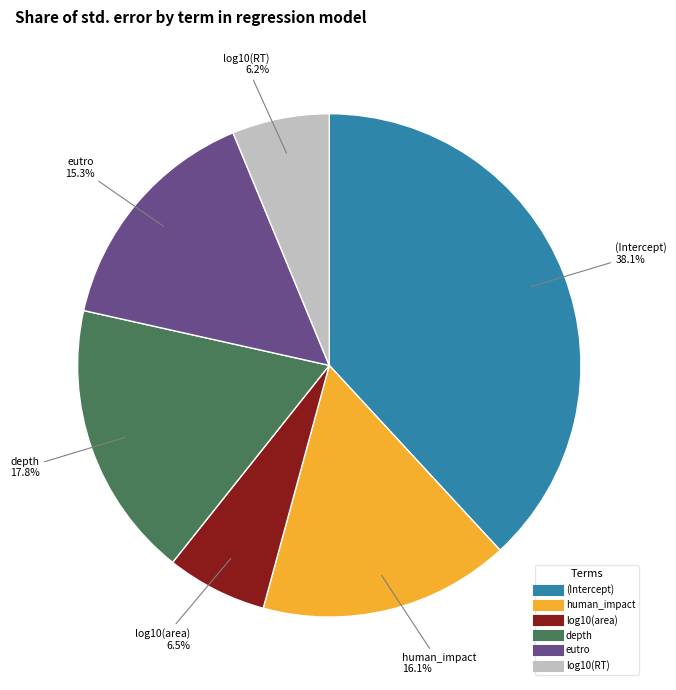

Count the number of slices in the pie.

6